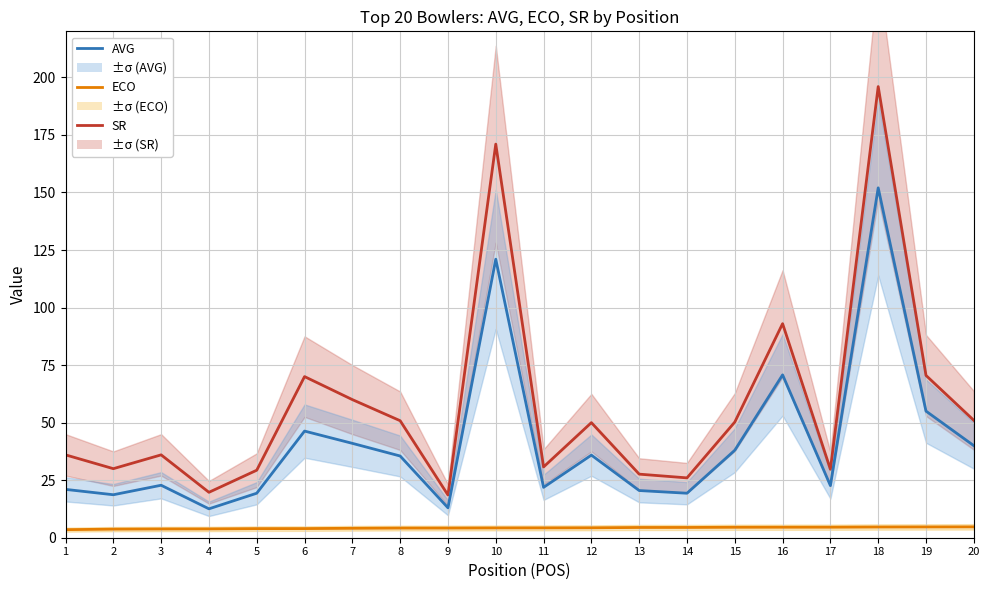

Read the AVG value at 17.

22.6